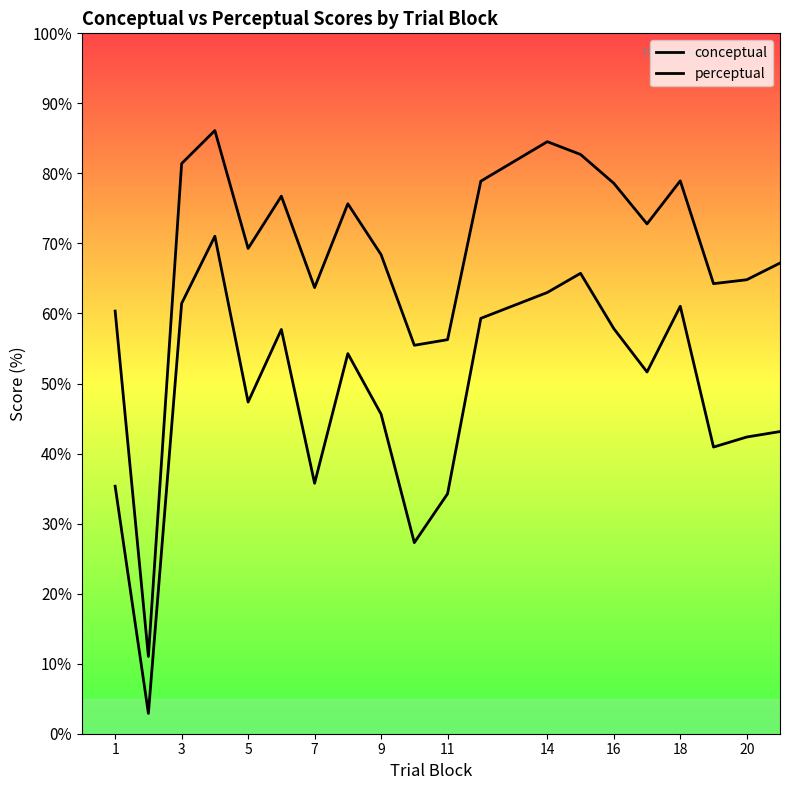

What is the value of the perceptual point at the 18th from the left?

40.9